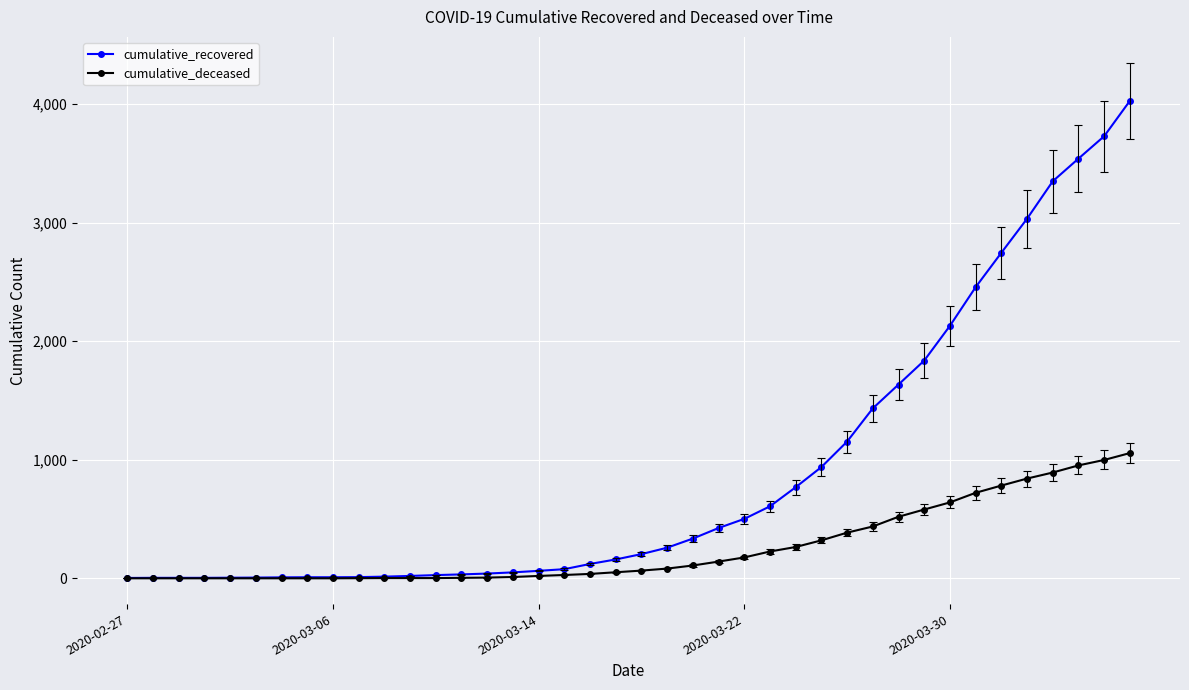

Which series has the largest range (max minus min)?

cumulative_recovered